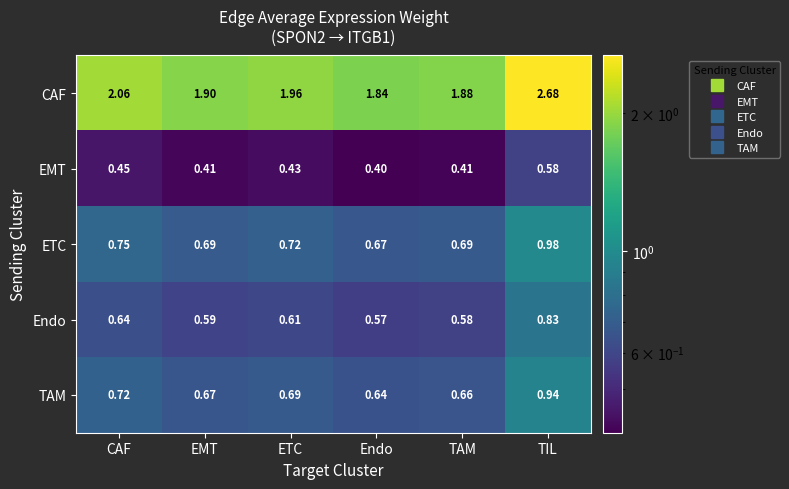

Which series has the largest range (max minus min)?

CAF